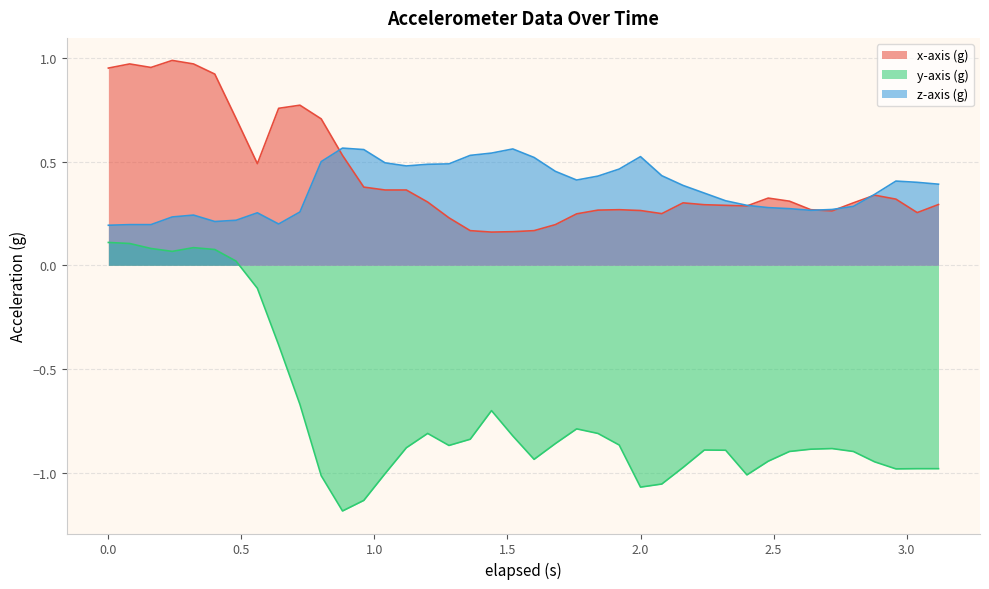

True or false: z-axis (g) and y-axis (g) intersect in this chart.

False